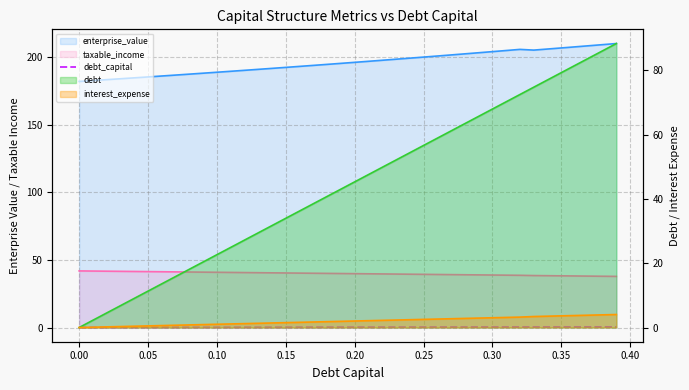

True or false: the data has more than 2 interior local peaks.

False